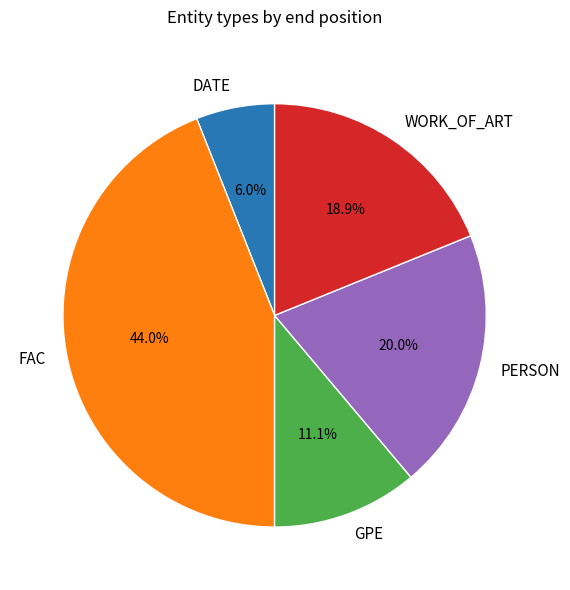

Which category has the biggest portion of the pie?

FAC